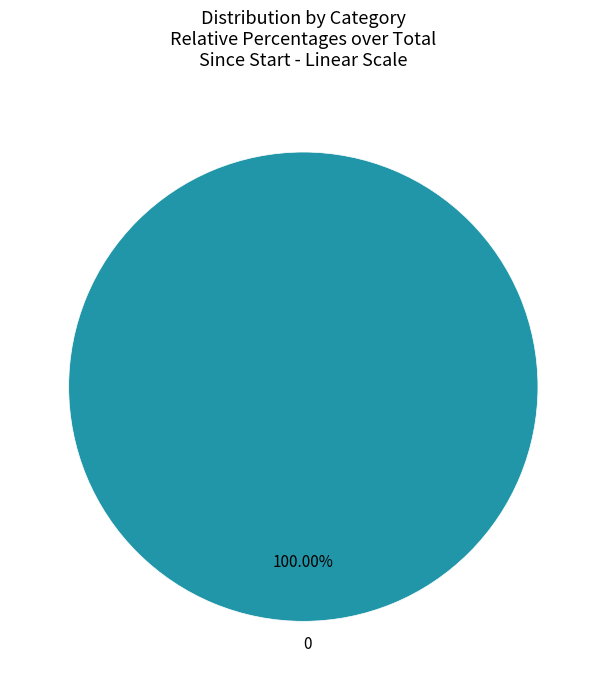

Is there a majority slice in this chart?

Yes